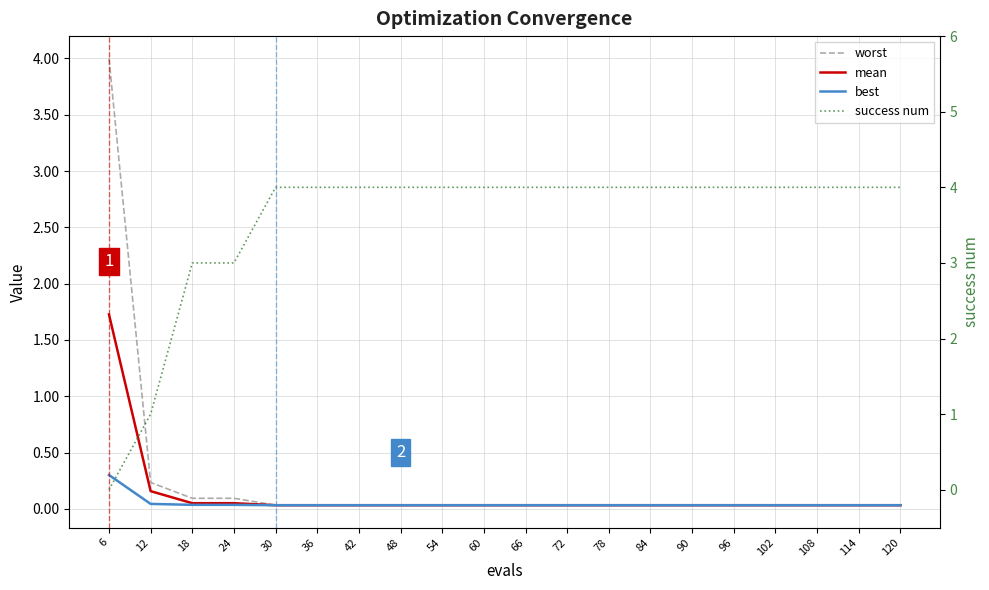

Which series has the largest total across all categories?

success num